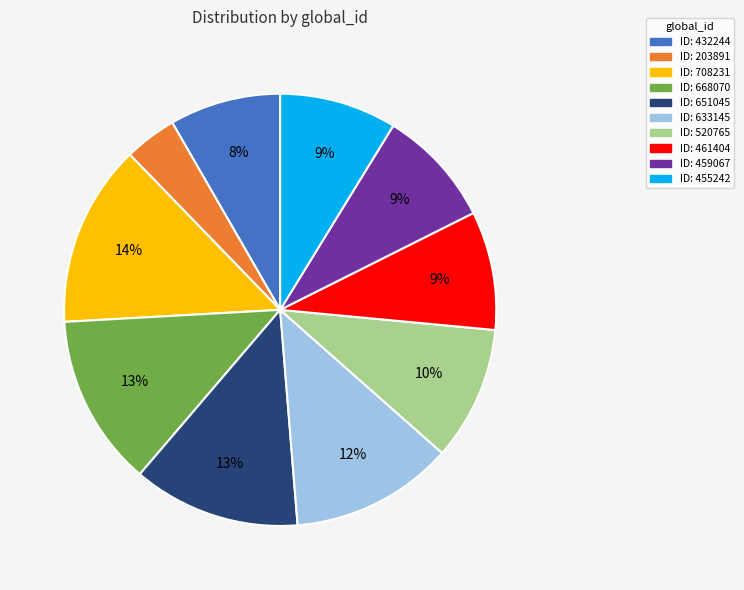

To the nearest percent, what is the difference between the largest and smallest slice percentages?

10%